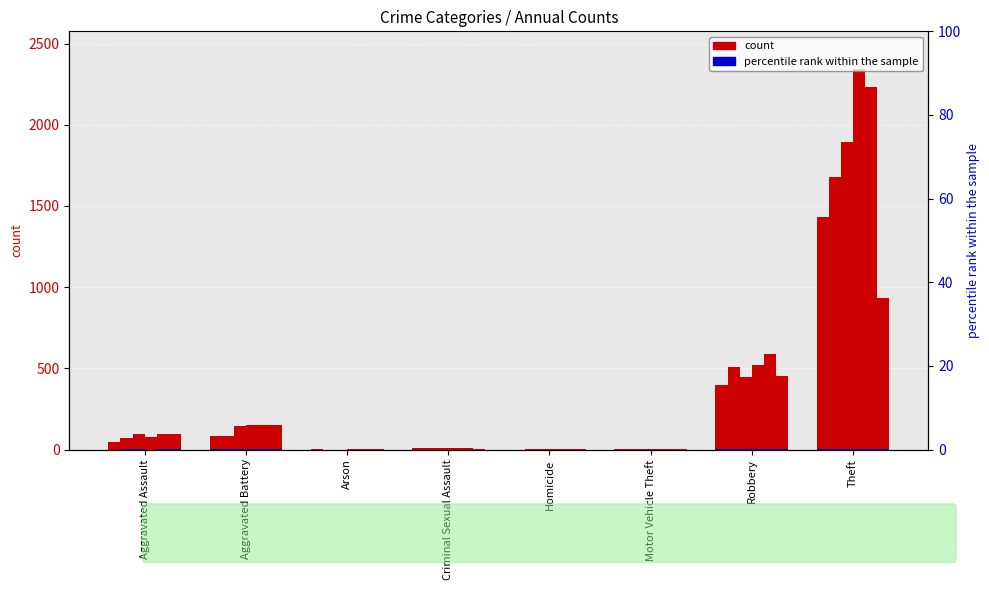

At which label does 2015 reach its minimum?

Homicide